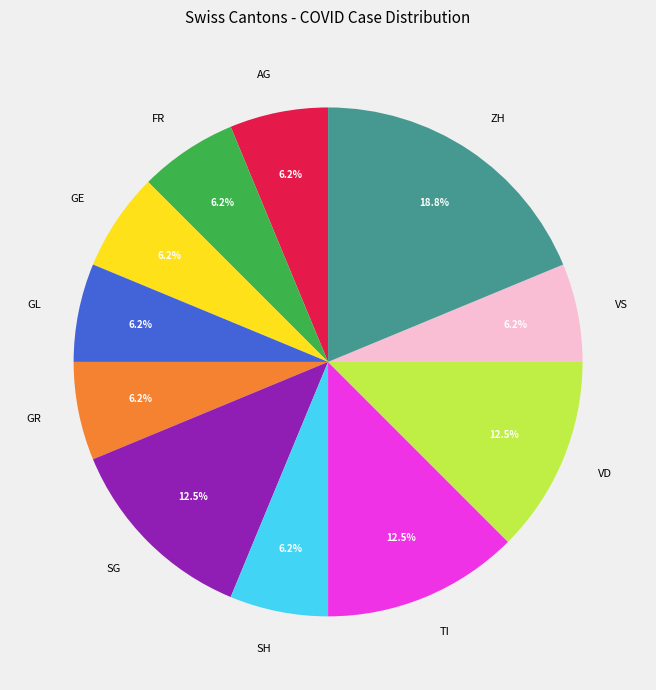

Does any single category account for the majority?

No